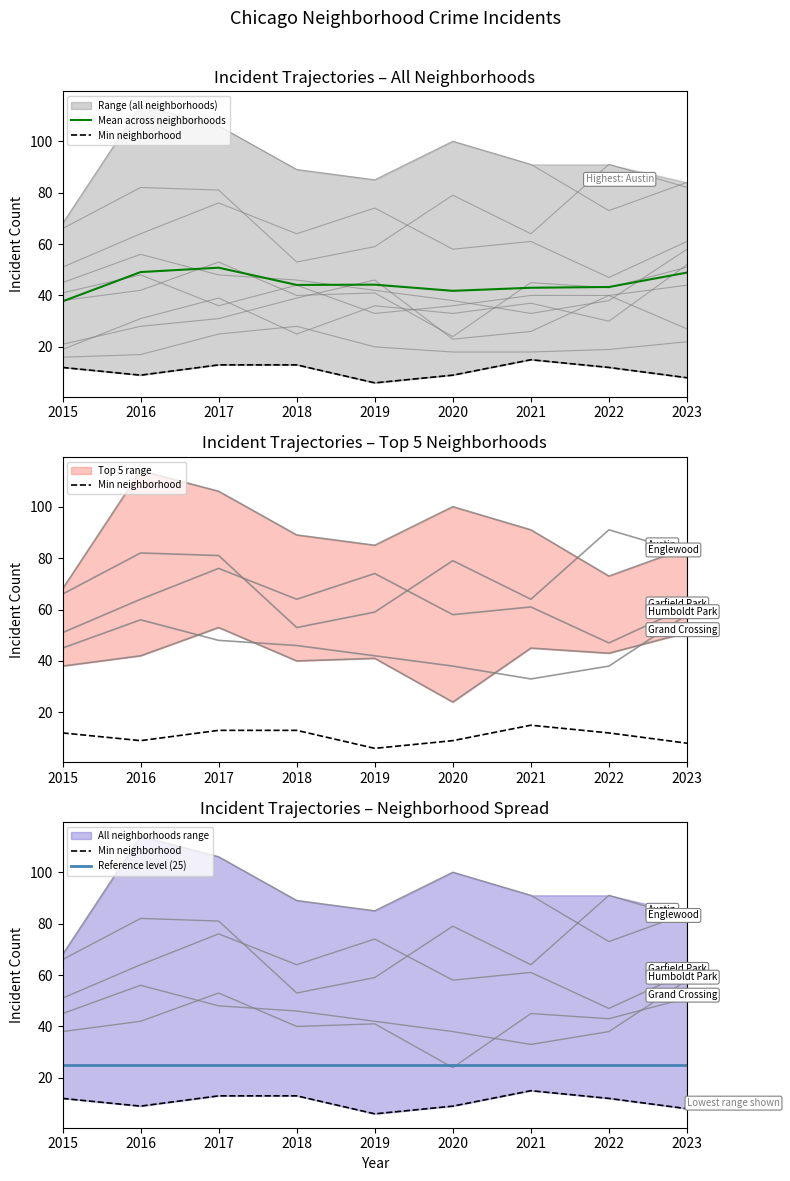

True or false: Min neighborhood has a value of 6.0 at 2019.

True